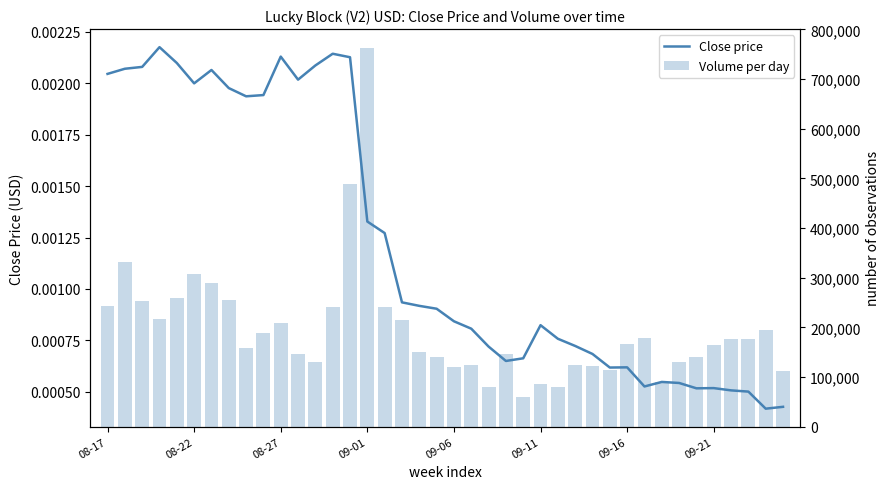

Which series has the largest total across all categories?

Volume per day